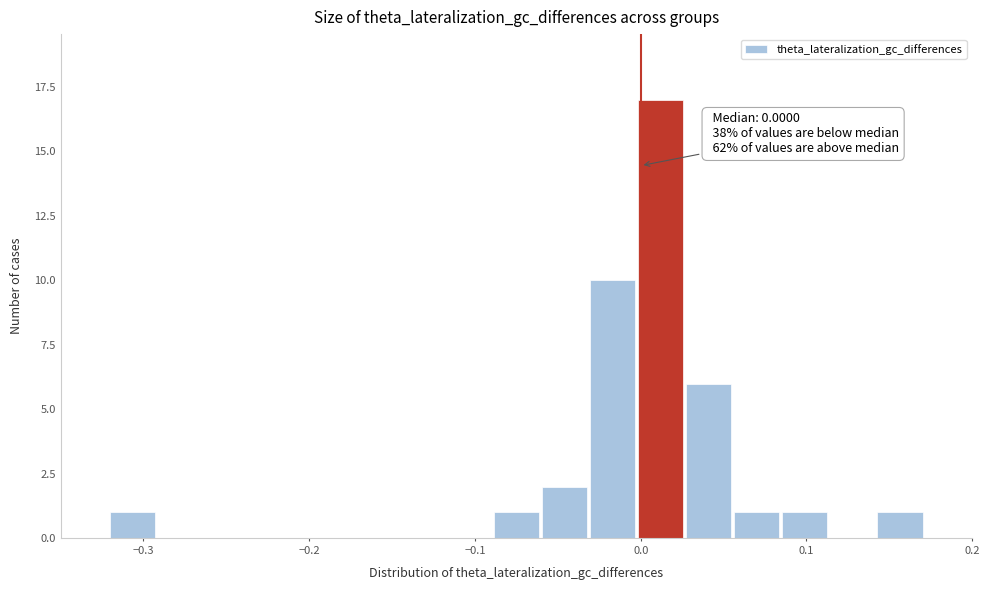

Around what value on the x-axis is the tallest bar? Give the approximate position of its centre, as read against the axis.

0.01